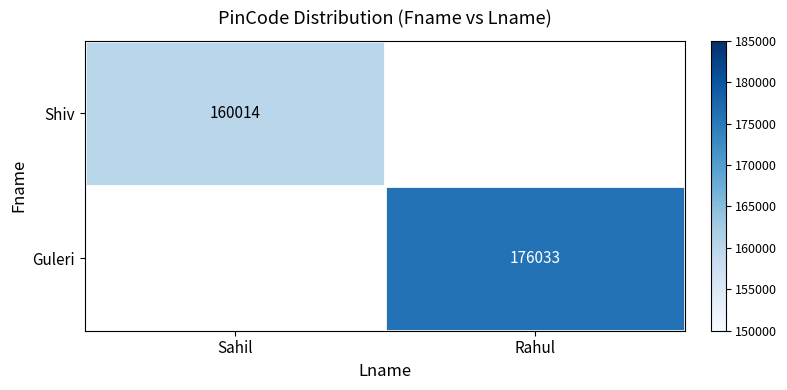

Is the value of Guleri at Rahul greater than the value of Shiv at Sahil?

Yes